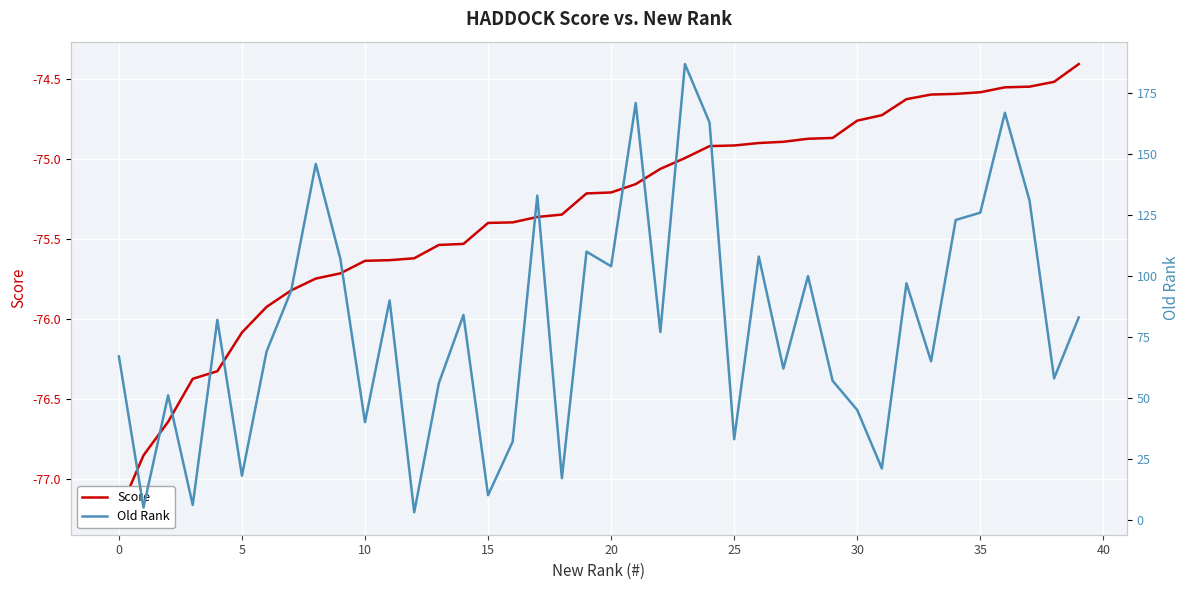

Is this an area chart (filled region under the line)?

No